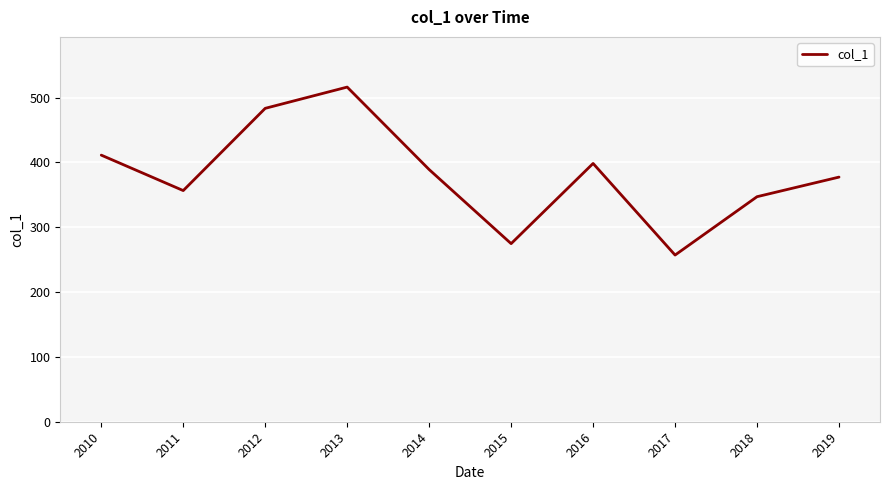

Is this an area chart (filled region under the line)?

No